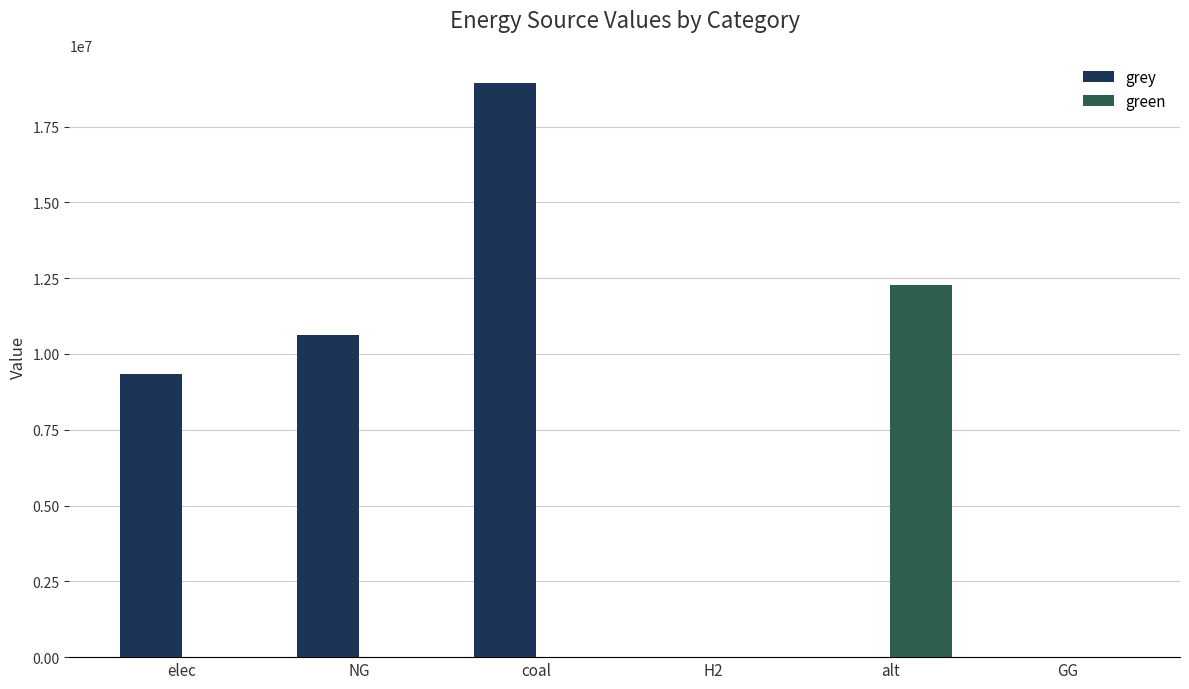

Reading right to left, list all the values displayed in this chart.

grey: 0.0	0.0	0.0	18922657.3	10632587.5	9340137.1
green: 0.0	12288253.3	0.0	0.0	0.0	0.0